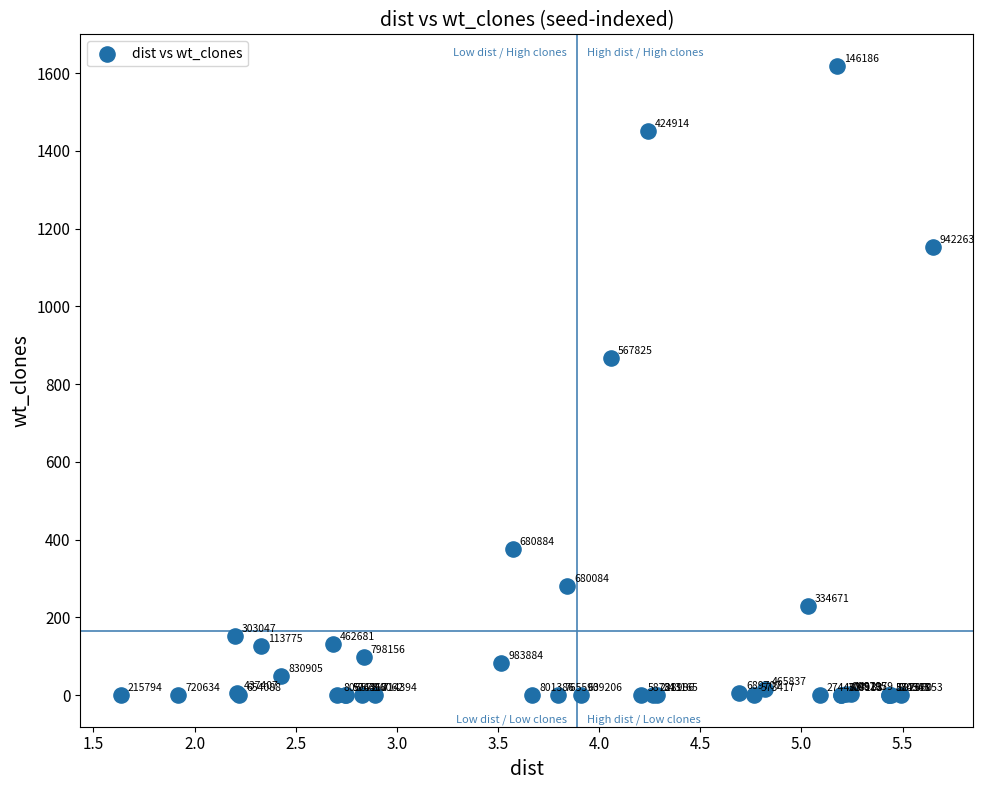

What Y value in the scatter plot is closest to 809?

868